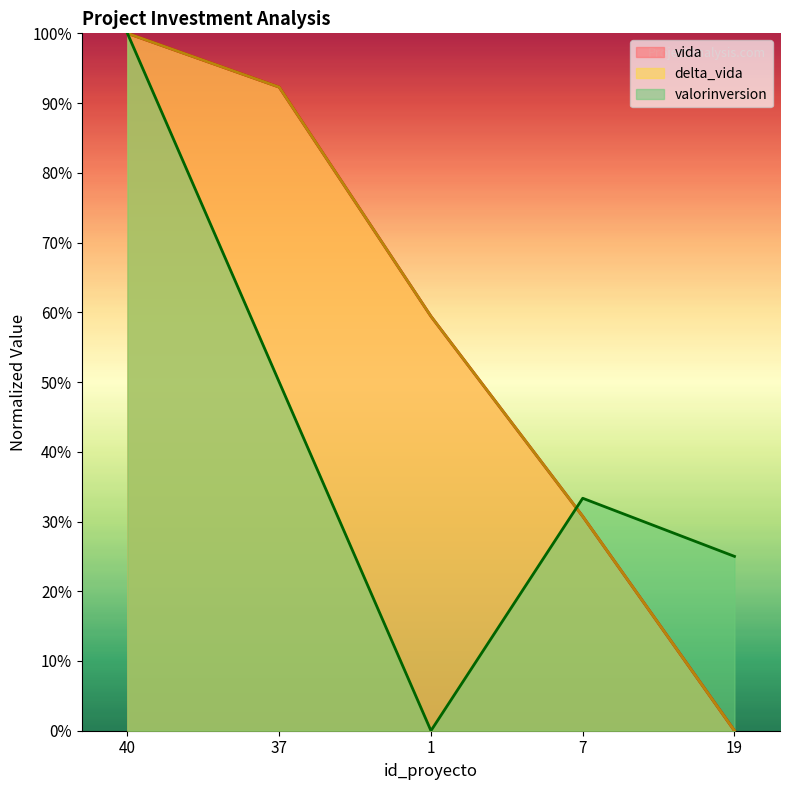

How many times do valorinversion and vida cross each other?

2